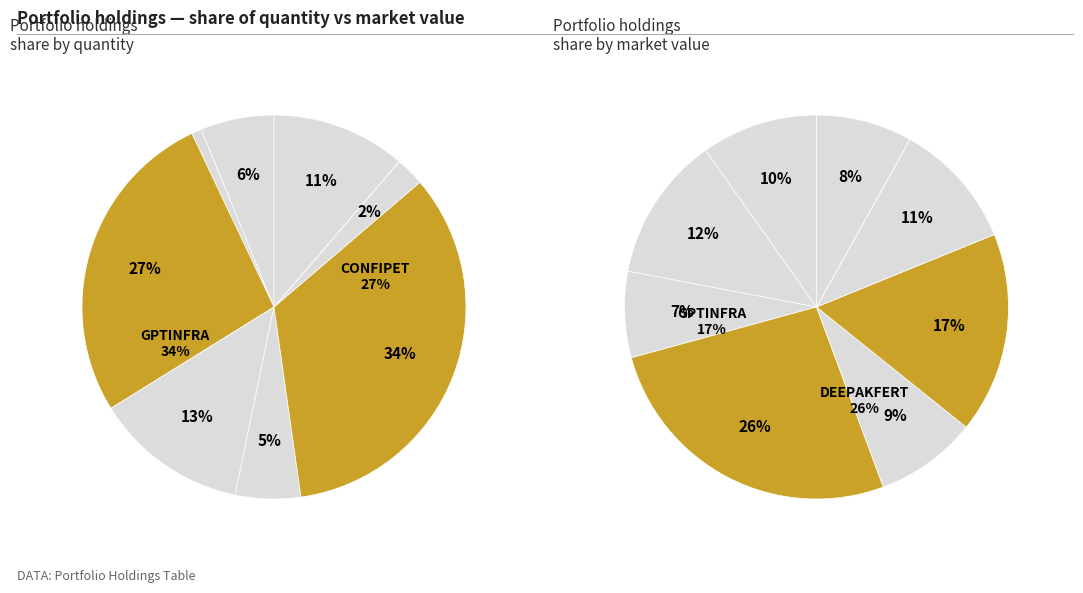

How much of the chart is everything except GOCLCORP?

94.5%